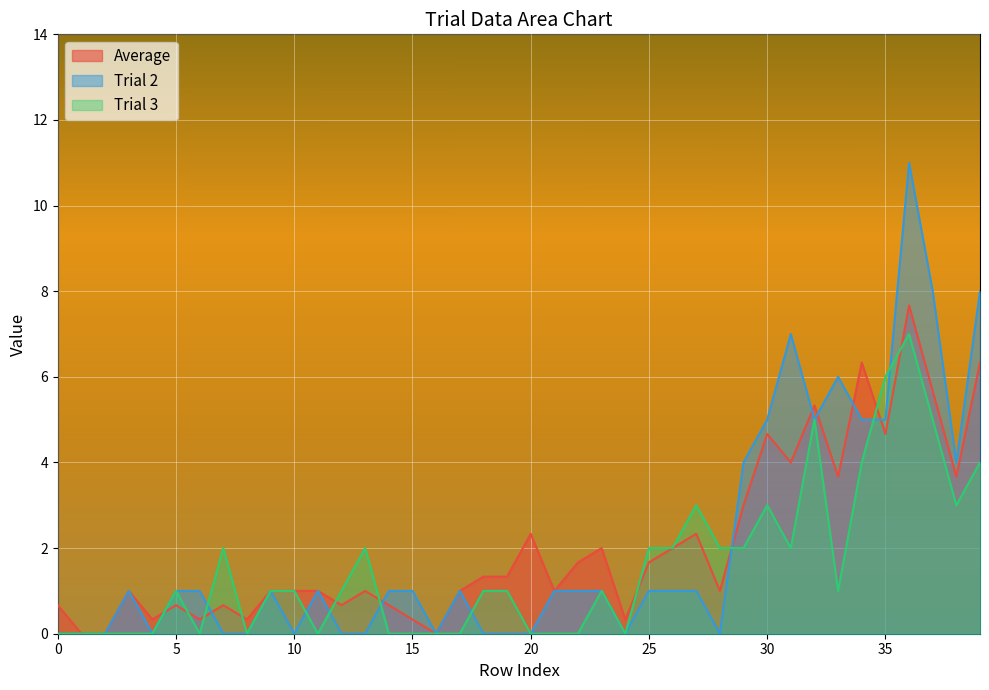

True or false: Trial 3 and Trial 2 intersect in this chart.

True